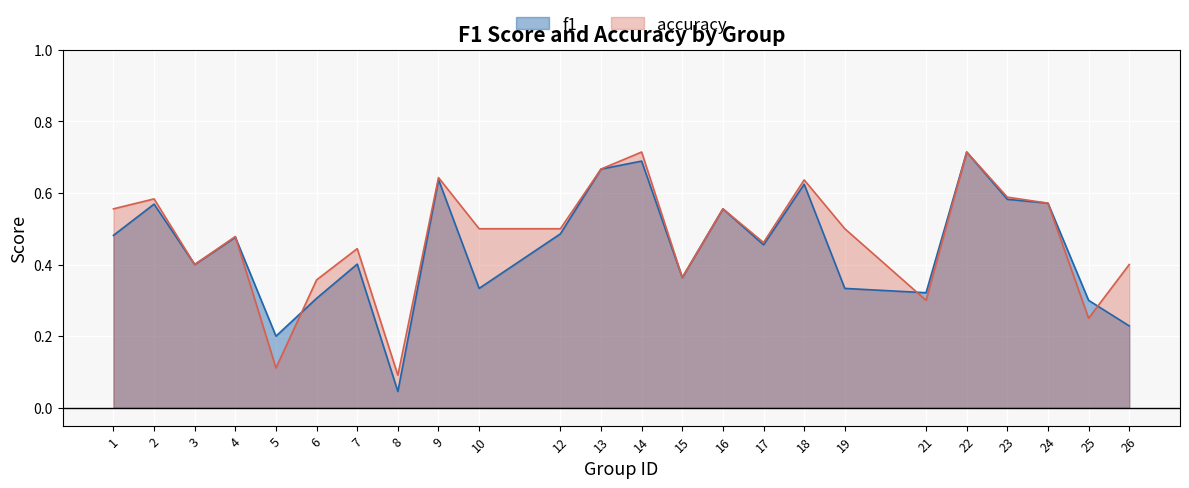

Rank the series by their maximum value, from highest to lowest.

f1, accuracy